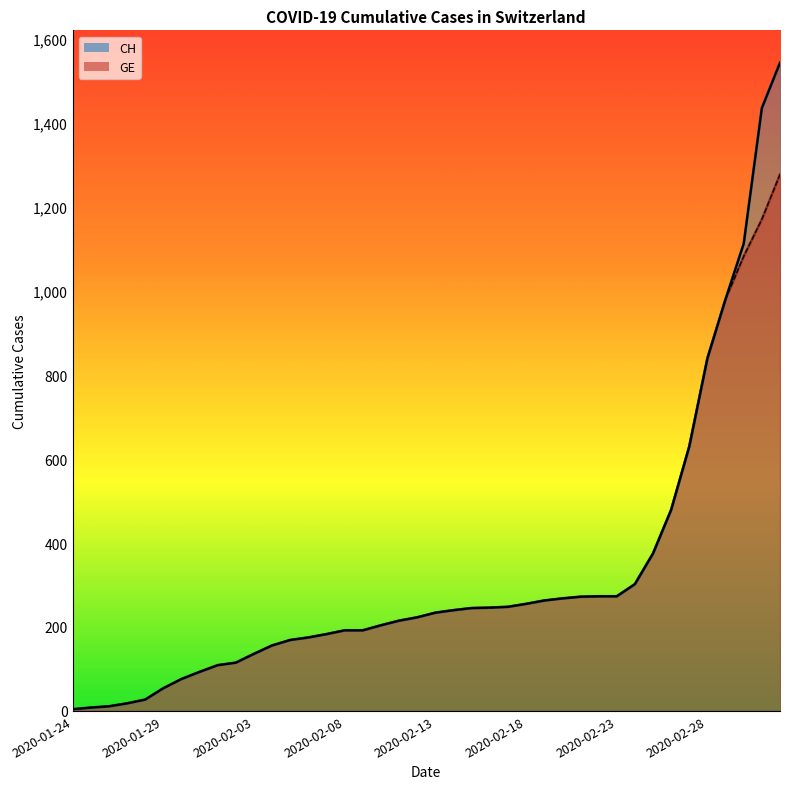

Is it true that GE equals 27 at 2020-01-28?

True